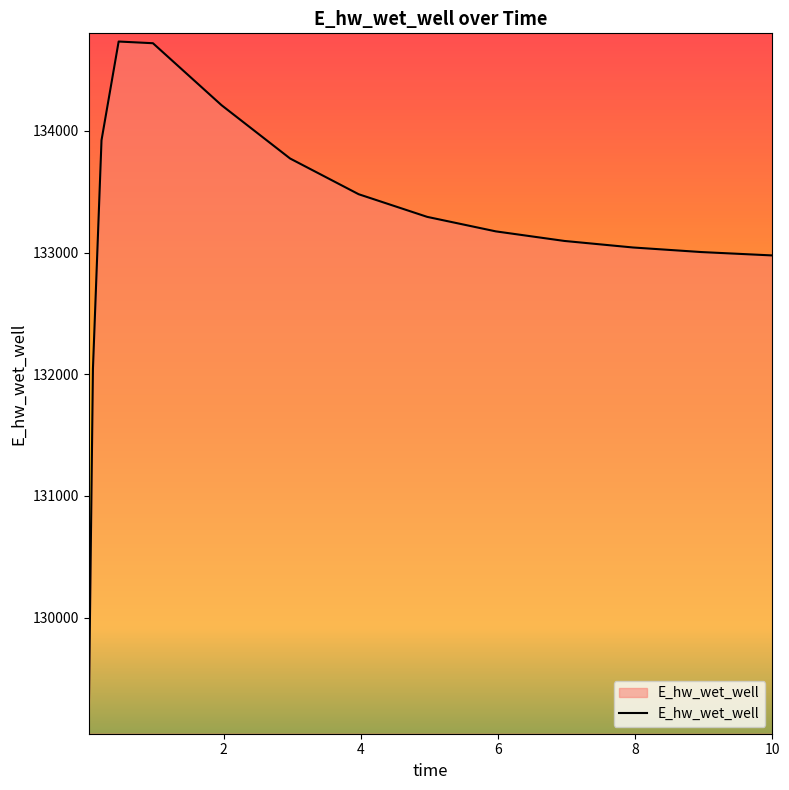

What is the maximum value shown in the chart?

134734.5